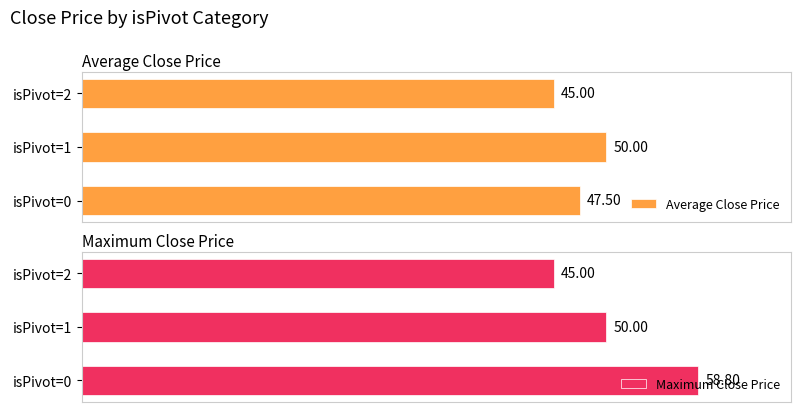

Reading right to left, transcribe all the data shown in this chart.

Average Close Price: 45.0	50.0	47.5
Maximum Close Price: 45.0	50.0	58.8